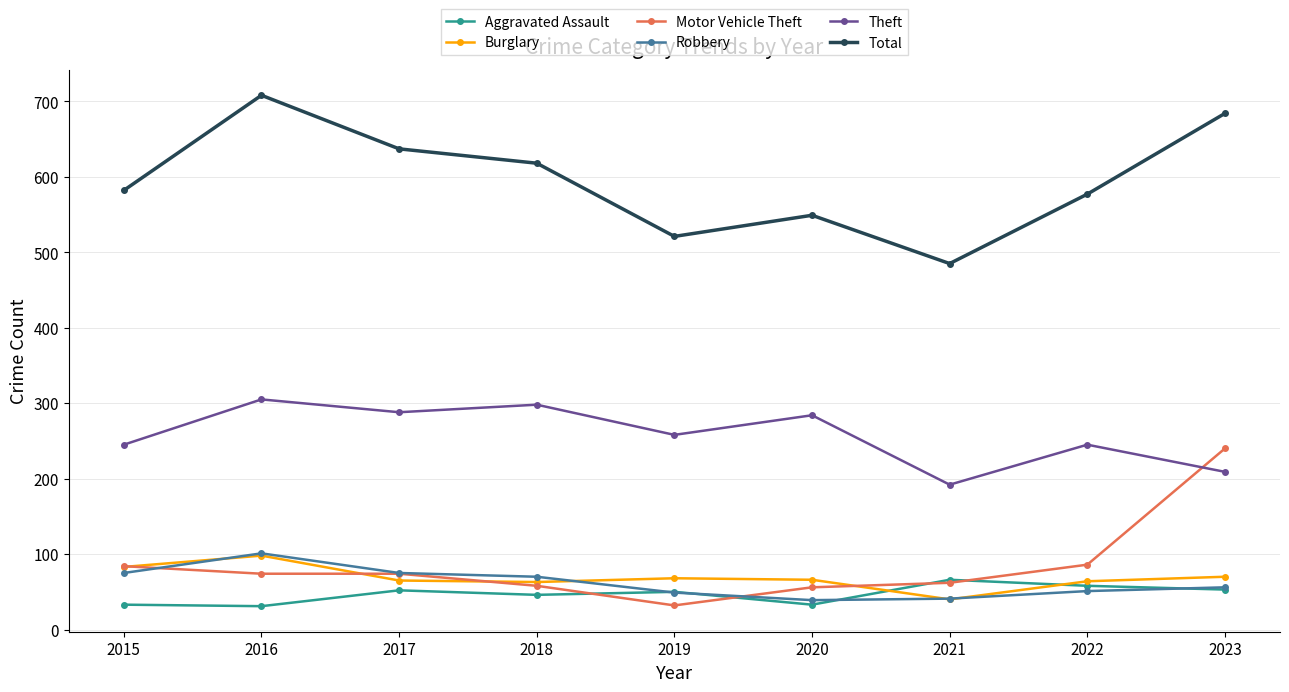

What is the difference between the highest and lowest values at 2020?

516